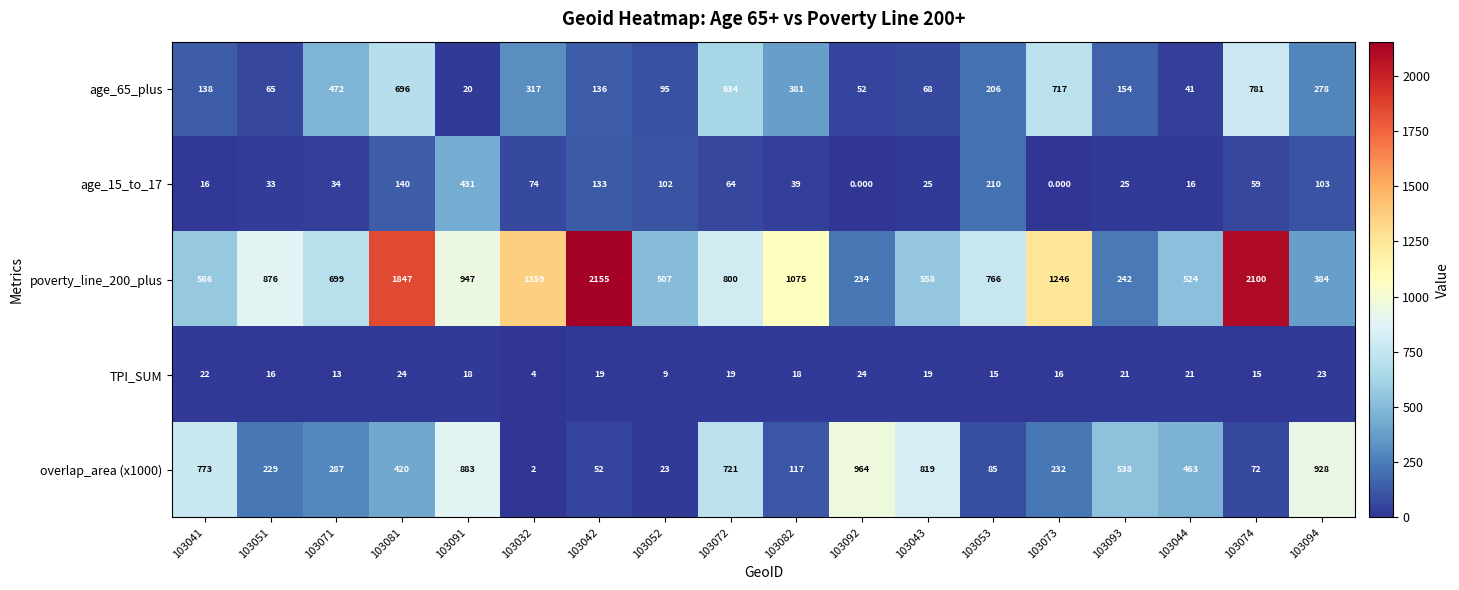

Is the value of overlap_area (x1000) at 103051 greater than the value of age_65_plus at 103044?

Yes